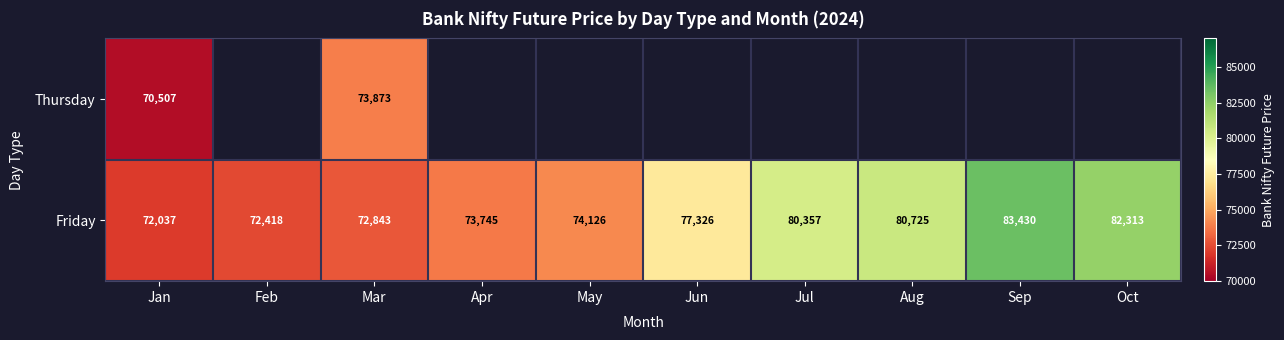

Rank the categories by Friday value from highest to lowest.

Sep, Oct, Aug, Jul, Jun, May, Apr, Mar, Feb, Jan